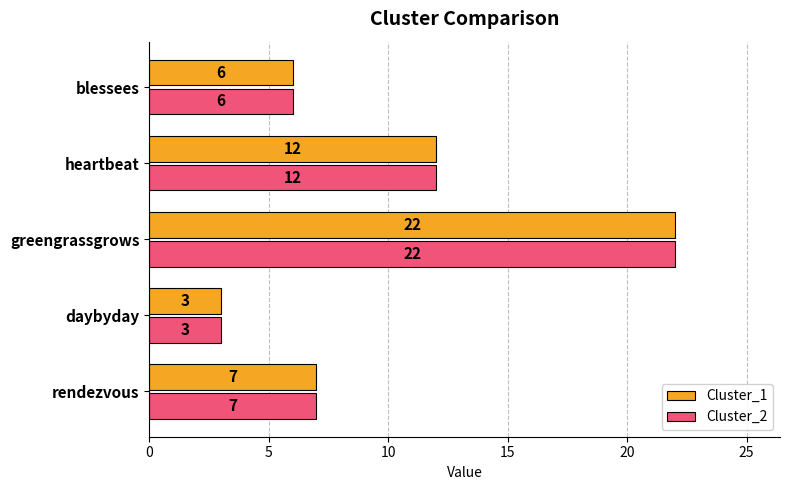

How many data points does each series have?

5